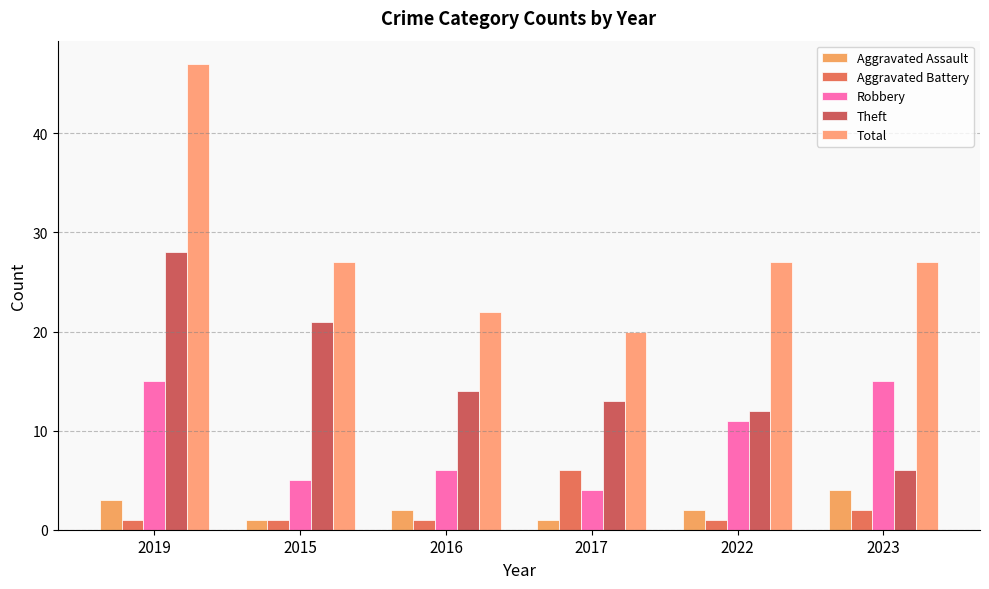

Between 2022 and 2023, which series saw the biggest shift?

Theft